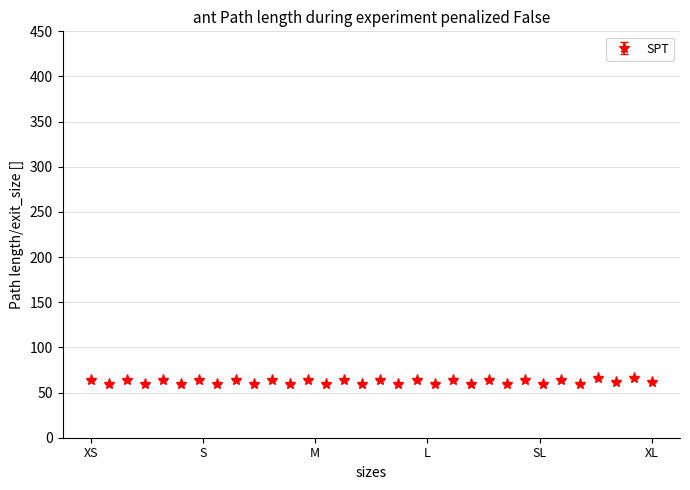

What is the value of the 24th point from the left?

60